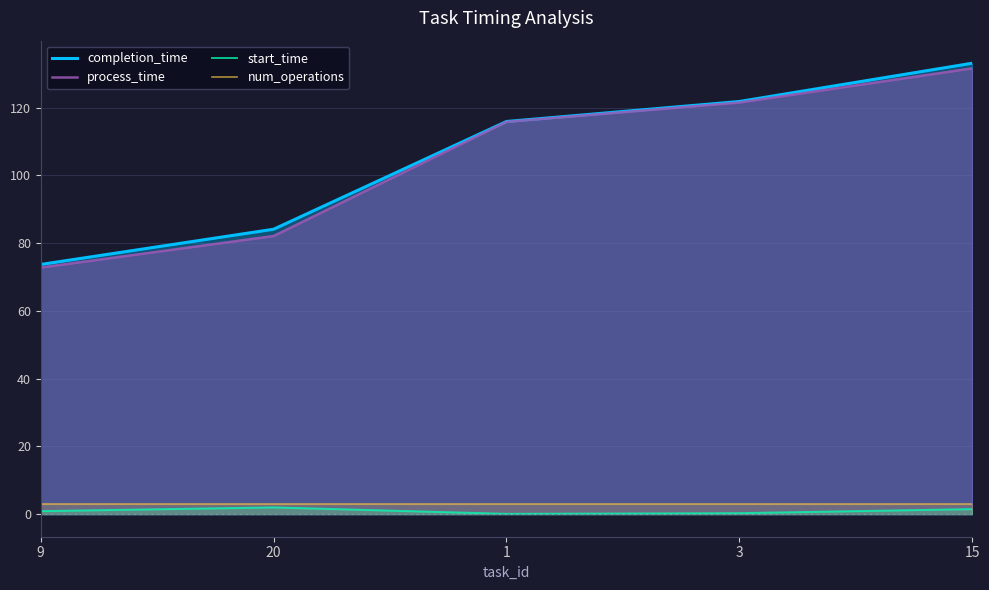

What position from the left is 3?

4